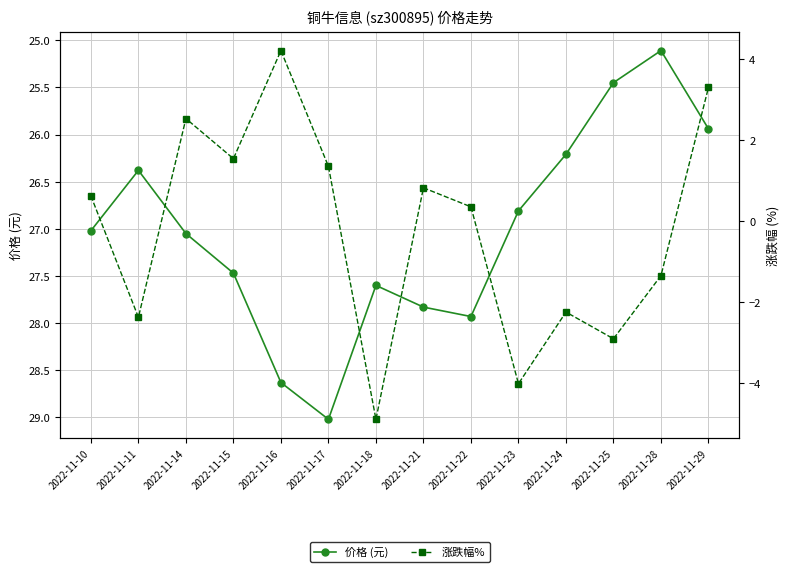

True or false: 价格 (元) and 涨跌幅% cross at least once.

False